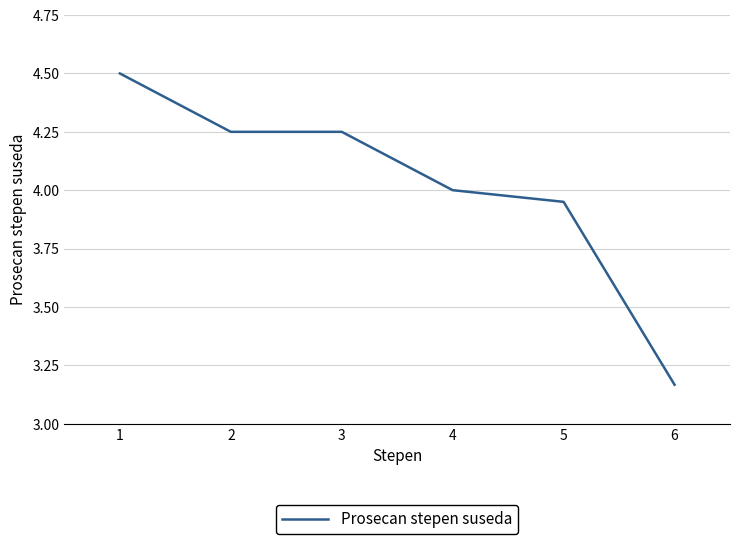

What is the sum of all values?

24.1